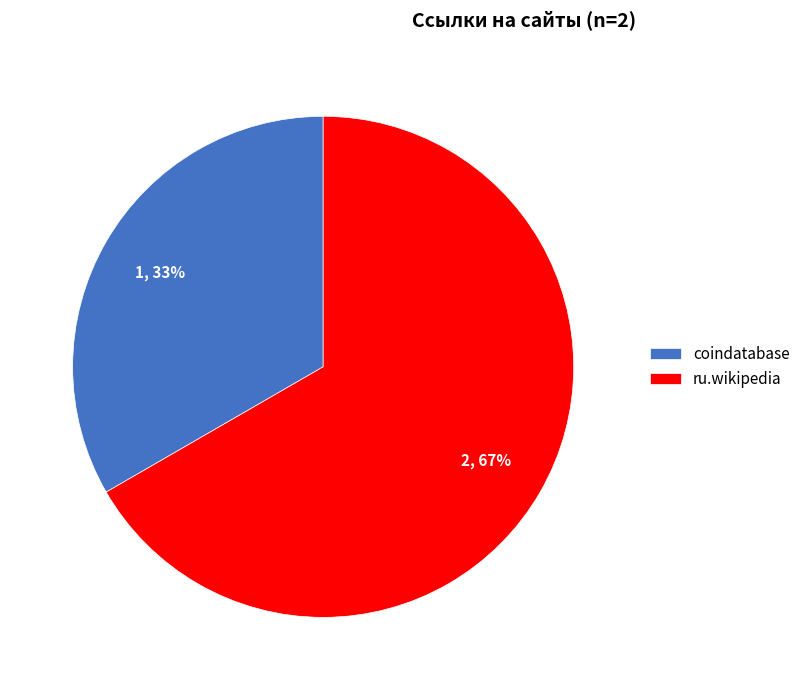

To the nearest percent, what is the combined percentage of ru.wikipedia and coindatabase?

100%